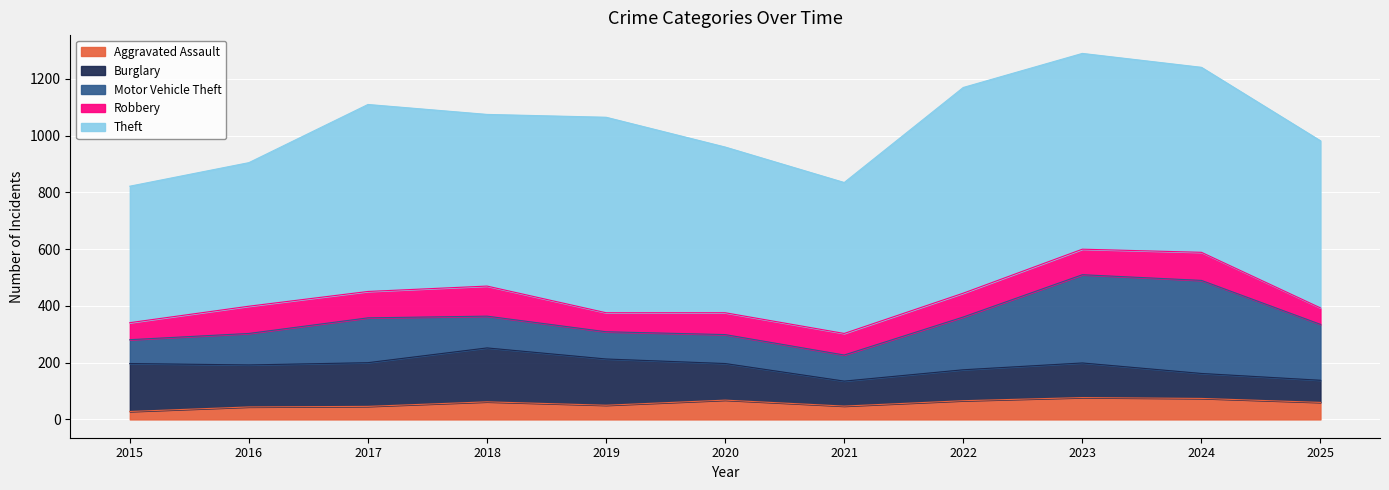

At which label does Robbery reach its peak?

2018